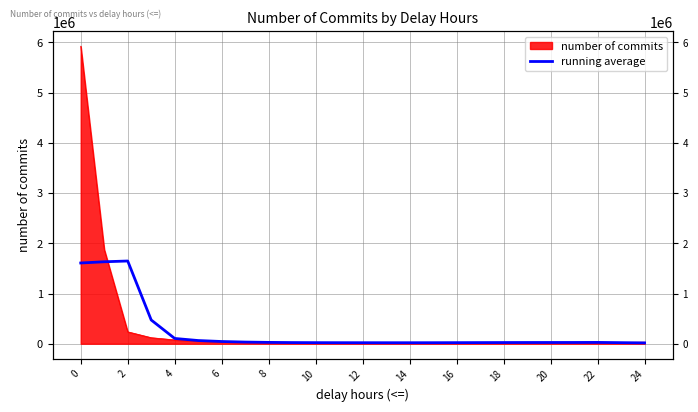

Reading right to left, list all the values displayed in this chart.

16485.2	21365.6	26296.4	25044.4	24712.8	24419.2	23728.0	22664.4	21500.6	20529.2	19972.8	20003.8	20319.0	20763.4	21506.6	23255.2	26772.2	33144.0	44209.6	63544.2	105161.2	472857.8	1646995.2	1631704.2	1607626.6